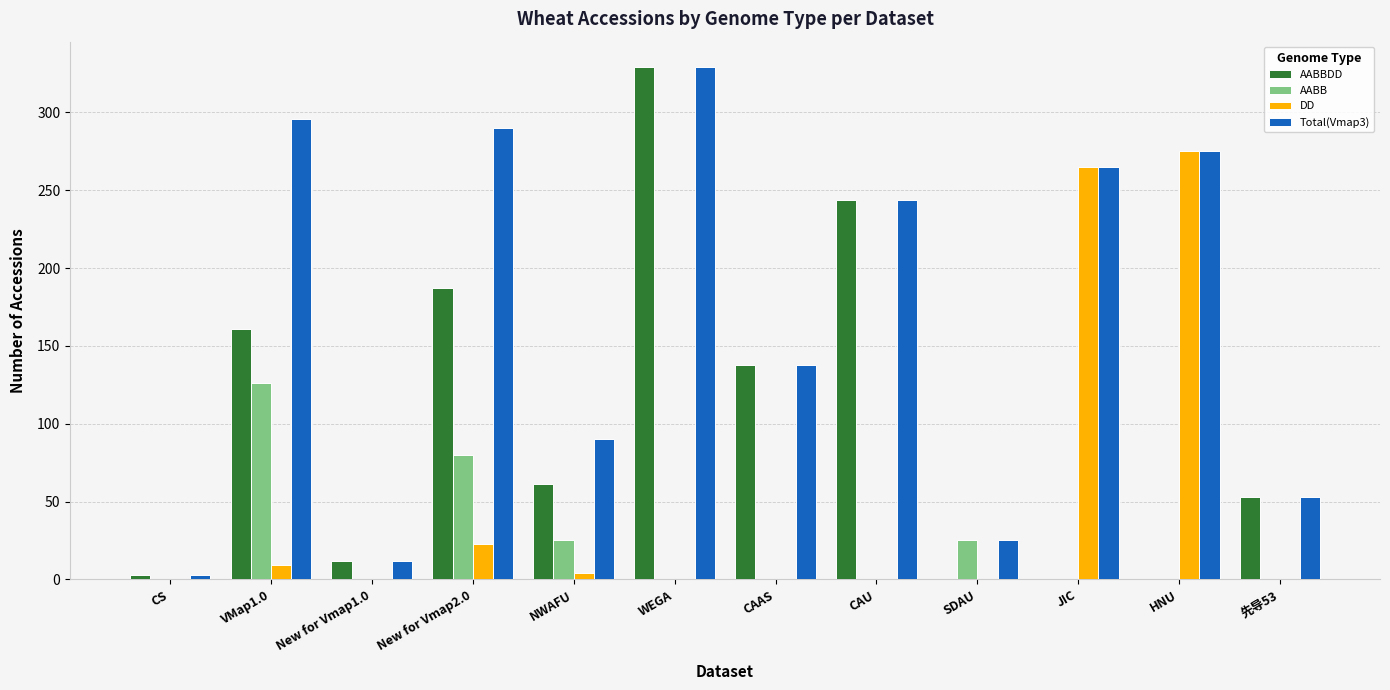

True or false: DD has a value of 0 at New for Vmap1.0.

True